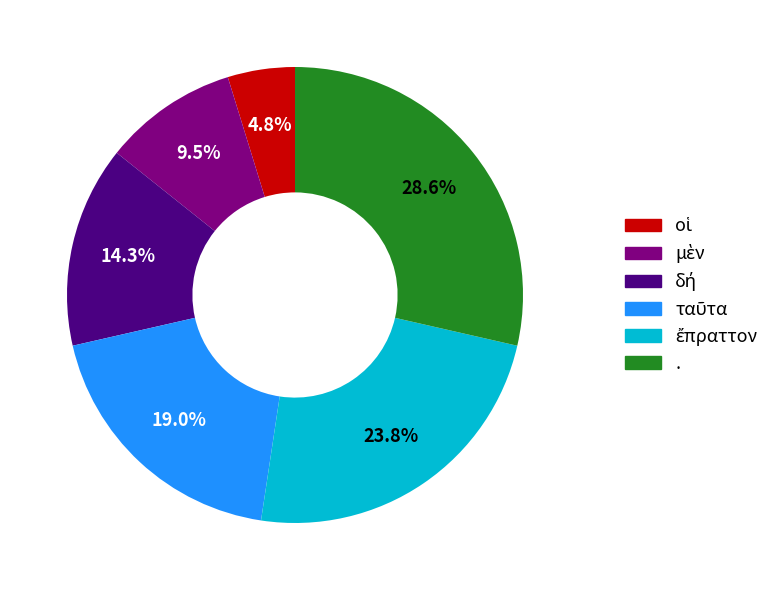

What portion of the pie excludes .?

71.4%